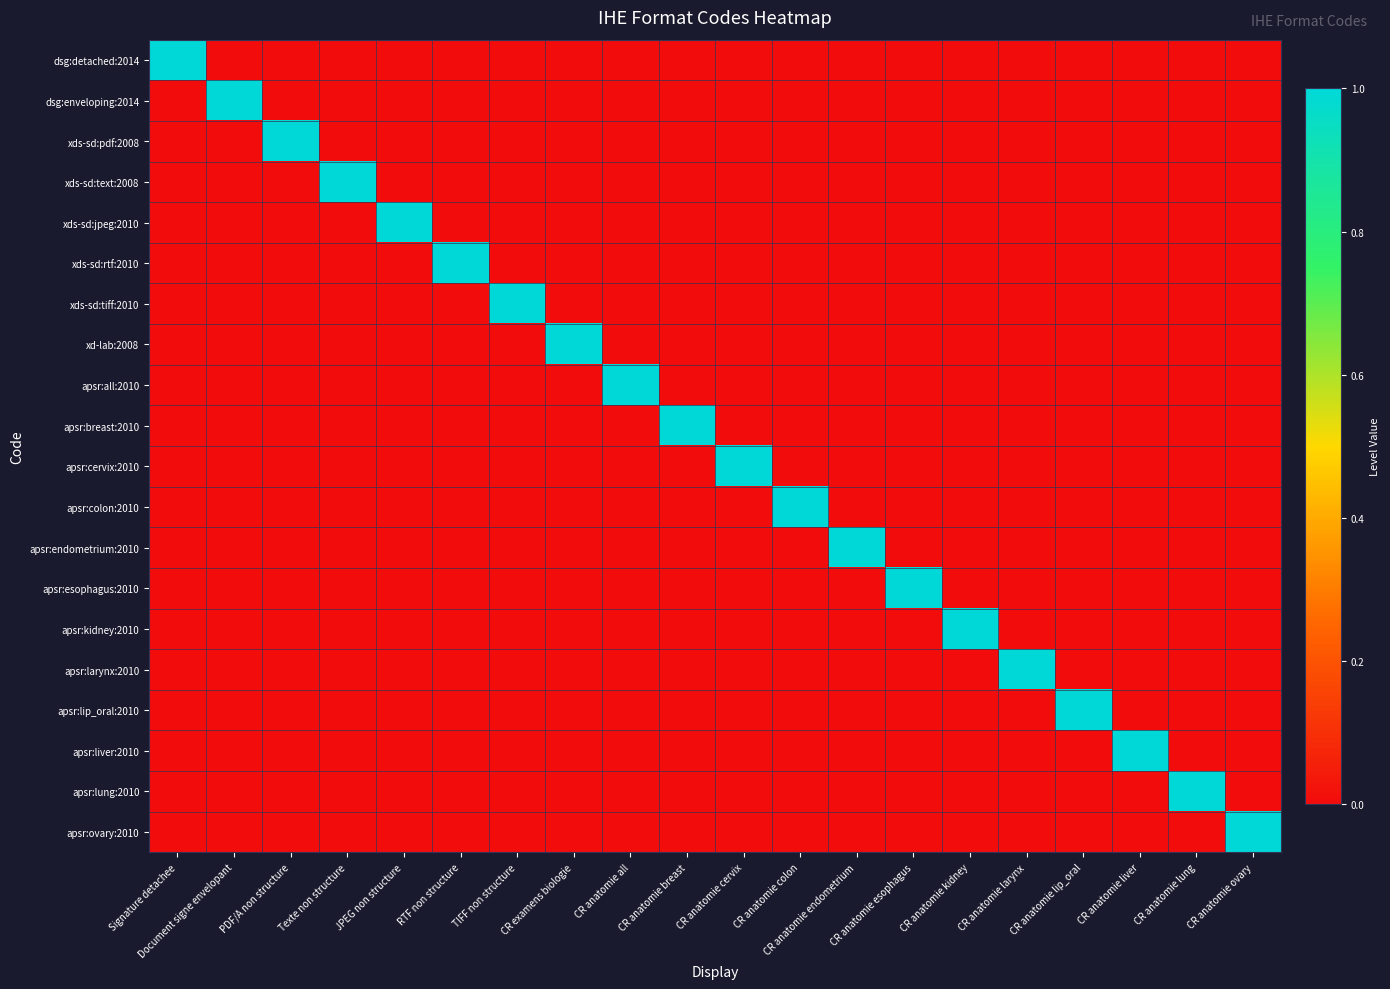

Reading left to right, transcribe all the data shown in this chart.

dsg:detached:2014: Signature detachee=1	Document signe envelopant=0	PDF/A non structure=0	Texte non structure=0	JPEG non structure=0	RTF non structure=0	TIFF non structure=0	CR examens biologie=0	CR anatomie all=0	CR anatomie breast=0	CR anatomie cervix=0	CR anatomie colon=0	CR anatomie endometrium=0	CR anatomie esophagus=0	CR anatomie kidney=0	CR anatomie larynx=0	CR anatomie lip_oral=0	CR anatomie liver=0	CR anatomie lung=0	CR anatomie ovary=0
dsg:enveloping:2014: Signature detachee=0	Document signe envelopant=1	PDF/A non structure=0	Texte non structure=0	JPEG non structure=0	RTF non structure=0	TIFF non structure=0	CR examens biologie=0	CR anatomie all=0	CR anatomie breast=0	CR anatomie cervix=0	CR anatomie colon=0	CR anatomie endometrium=0	CR anatomie esophagus=0	CR anatomie kidney=0	CR anatomie larynx=0	CR anatomie lip_oral=0	CR anatomie liver=0	CR anatomie lung=0	CR anatomie ovary=0
xds-sd:pdf:2008: Signature detachee=0	Document signe envelopant=0	PDF/A non structure=1	Texte non structure=0	JPEG non structure=0	RTF non structure=0	TIFF non structure=0	CR examens biologie=0	CR anatomie all=0	CR anatomie breast=0	CR anatomie cervix=0	CR anatomie colon=0	CR anatomie endometrium=0	CR anatomie esophagus=0	CR anatomie kidney=0	CR anatomie larynx=0	CR anatomie lip_oral=0	CR anatomie liver=0	CR anatomie lung=0	CR anatomie ovary=0
xds-sd:text:2008: Signature detachee=0	Document signe envelopant=0	PDF/A non structure=0	Texte non structure=1	JPEG non structure=0	RTF non structure=0	TIFF non structure=0	CR examens biologie=0	CR anatomie all=0	CR anatomie breast=0	CR anatomie cervix=0	CR anatomie colon=0	CR anatomie endometrium=0	CR anatomie esophagus=0	CR anatomie kidney=0	CR anatomie larynx=0	CR anatomie lip_oral=0	CR anatomie liver=0	CR anatomie lung=0	CR anatomie ovary=0
xds-sd:jpeg:2010: Signature detachee=0	Document signe envelopant=0	PDF/A non structure=0	Texte non structure=0	JPEG non structure=1	RTF non structure=0	TIFF non structure=0	CR examens biologie=0	CR anatomie all=0	CR anatomie breast=0	CR anatomie cervix=0	CR anatomie colon=0	CR anatomie endometrium=0	CR anatomie esophagus=0	CR anatomie kidney=0	CR anatomie larynx=0	CR anatomie lip_oral=0	CR anatomie liver=0	CR anatomie lung=0	CR anatomie ovary=0
xds-sd:rtf:2010: Signature detachee=0	Document signe envelopant=0	PDF/A non structure=0	Texte non structure=0	JPEG non structure=0	RTF non structure=1	TIFF non structure=0	CR examens biologie=0	CR anatomie all=0	CR anatomie breast=0	CR anatomie cervix=0	CR anatomie colon=0	CR anatomie endometrium=0	CR anatomie esophagus=0	CR anatomie kidney=0	CR anatomie larynx=0	CR anatomie lip_oral=0	CR anatomie liver=0	CR anatomie lung=0	CR anatomie ovary=0
xds-sd:tiff:2010: Signature detachee=0	Document signe envelopant=0	PDF/A non structure=0	Texte non structure=0	JPEG non structure=0	RTF non structure=0	TIFF non structure=1	CR examens biologie=0	CR anatomie all=0	CR anatomie breast=0	CR anatomie cervix=0	CR anatomie colon=0	CR anatomie endometrium=0	CR anatomie esophagus=0	CR anatomie kidney=0	CR anatomie larynx=0	CR anatomie lip_oral=0	CR anatomie liver=0	CR anatomie lung=0	CR anatomie ovary=0
xd-lab:2008: Signature detachee=0	Document signe envelopant=0	PDF/A non structure=0	Texte non structure=0	JPEG non structure=0	RTF non structure=0	TIFF non structure=0	CR examens biologie=1	CR anatomie all=0	CR anatomie breast=0	CR anatomie cervix=0	CR anatomie colon=0	CR anatomie endometrium=0	CR anatomie esophagus=0	CR anatomie kidney=0	CR anatomie larynx=0	CR anatomie lip_oral=0	CR anatomie liver=0	CR anatomie lung=0	CR anatomie ovary=0
apsr:all:2010: Signature detachee=0	Document signe envelopant=0	PDF/A non structure=0	Texte non structure=0	JPEG non structure=0	RTF non structure=0	TIFF non structure=0	CR examens biologie=0	CR anatomie all=1	CR anatomie breast=0	CR anatomie cervix=0	CR anatomie colon=0	CR anatomie endometrium=0	CR anatomie esophagus=0	CR anatomie kidney=0	CR anatomie larynx=0	CR anatomie lip_oral=0	CR anatomie liver=0	CR anatomie lung=0	CR anatomie ovary=0
apsr:breast:2010: Signature detachee=0	Document signe envelopant=0	PDF/A non structure=0	Texte non structure=0	JPEG non structure=0	RTF non structure=0	TIFF non structure=0	CR examens biologie=0	CR anatomie all=0	CR anatomie breast=1	CR anatomie cervix=0	CR anatomie colon=0	CR anatomie endometrium=0	CR anatomie esophagus=0	CR anatomie kidney=0	CR anatomie larynx=0	CR anatomie lip_oral=0	CR anatomie liver=0	CR anatomie lung=0	CR anatomie ovary=0
apsr:cervix:2010: Signature detachee=0	Document signe envelopant=0	PDF/A non structure=0	Texte non structure=0	JPEG non structure=0	RTF non structure=0	TIFF non structure=0	CR examens biologie=0	CR anatomie all=0	CR anatomie breast=0	CR anatomie cervix=1	CR anatomie colon=0	CR anatomie endometrium=0	CR anatomie esophagus=0	CR anatomie kidney=0	CR anatomie larynx=0	CR anatomie lip_oral=0	CR anatomie liver=0	CR anatomie lung=0	CR anatomie ovary=0
apsr:colon:2010: Signature detachee=0	Document signe envelopant=0	PDF/A non structure=0	Texte non structure=0	JPEG non structure=0	RTF non structure=0	TIFF non structure=0	CR examens biologie=0	CR anatomie all=0	CR anatomie breast=0	CR anatomie cervix=0	CR anatomie colon=1	CR anatomie endometrium=0	CR anatomie esophagus=0	CR anatomie kidney=0	CR anatomie larynx=0	CR anatomie lip_oral=0	CR anatomie liver=0	CR anatomie lung=0	CR anatomie ovary=0
apsr:endometrium:2010: Signature detachee=0	Document signe envelopant=0	PDF/A non structure=0	Texte non structure=0	JPEG non structure=0	RTF non structure=0	TIFF non structure=0	CR examens biologie=0	CR anatomie all=0	CR anatomie breast=0	CR anatomie cervix=0	CR anatomie colon=0	CR anatomie endometrium=1	CR anatomie esophagus=0	CR anatomie kidney=0	CR anatomie larynx=0	CR anatomie lip_oral=0	CR anatomie liver=0	CR anatomie lung=0	CR anatomie ovary=0
apsr:esophagus:2010: Signature detachee=0	Document signe envelopant=0	PDF/A non structure=0	Texte non structure=0	JPEG non structure=0	RTF non structure=0	TIFF non structure=0	CR examens biologie=0	CR anatomie all=0	CR anatomie breast=0	CR anatomie cervix=0	CR anatomie colon=0	CR anatomie endometrium=0	CR anatomie esophagus=1	CR anatomie kidney=0	CR anatomie larynx=0	CR anatomie lip_oral=0	CR anatomie liver=0	CR anatomie lung=0	CR anatomie ovary=0
apsr:kidney:2010: Signature detachee=0	Document signe envelopant=0	PDF/A non structure=0	Texte non structure=0	JPEG non structure=0	RTF non structure=0	TIFF non structure=0	CR examens biologie=0	CR anatomie all=0	CR anatomie breast=0	CR anatomie cervix=0	CR anatomie colon=0	CR anatomie endometrium=0	CR anatomie esophagus=0	CR anatomie kidney=1	CR anatomie larynx=0	CR anatomie lip_oral=0	CR anatomie liver=0	CR anatomie lung=0	CR anatomie ovary=0
apsr:larynx:2010: Signature detachee=0	Document signe envelopant=0	PDF/A non structure=0	Texte non structure=0	JPEG non structure=0	RTF non structure=0	TIFF non structure=0	CR examens biologie=0	CR anatomie all=0	CR anatomie breast=0	CR anatomie cervix=0	CR anatomie colon=0	CR anatomie endometrium=0	CR anatomie esophagus=0	CR anatomie kidney=0	CR anatomie larynx=1	CR anatomie lip_oral=0	CR anatomie liver=0	CR anatomie lung=0	CR anatomie ovary=0
apsr:lip_oral:2010: Signature detachee=0	Document signe envelopant=0	PDF/A non structure=0	Texte non structure=0	JPEG non structure=0	RTF non structure=0	TIFF non structure=0	CR examens biologie=0	CR anatomie all=0	CR anatomie breast=0	CR anatomie cervix=0	CR anatomie colon=0	CR anatomie endometrium=0	CR anatomie esophagus=0	CR anatomie kidney=0	CR anatomie larynx=0	CR anatomie lip_oral=1	CR anatomie liver=0	CR anatomie lung=0	CR anatomie ovary=0
apsr:liver:2010: Signature detachee=0	Document signe envelopant=0	PDF/A non structure=0	Texte non structure=0	JPEG non structure=0	RTF non structure=0	TIFF non structure=0	CR examens biologie=0	CR anatomie all=0	CR anatomie breast=0	CR anatomie cervix=0	CR anatomie colon=0	CR anatomie endometrium=0	CR anatomie esophagus=0	CR anatomie kidney=0	CR anatomie larynx=0	CR anatomie lip_oral=0	CR anatomie liver=1	CR anatomie lung=0	CR anatomie ovary=0
apsr:lung:2010: Signature detachee=0	Document signe envelopant=0	PDF/A non structure=0	Texte non structure=0	JPEG non structure=0	RTF non structure=0	TIFF non structure=0	CR examens biologie=0	CR anatomie all=0	CR anatomie breast=0	CR anatomie cervix=0	CR anatomie colon=0	CR anatomie endometrium=0	CR anatomie esophagus=0	CR anatomie kidney=0	CR anatomie larynx=0	CR anatomie lip_oral=0	CR anatomie liver=0	CR anatomie lung=1	CR anatomie ovary=0
apsr:ovary:2010: Signature detachee=0	Document signe envelopant=0	PDF/A non structure=0	Texte non structure=0	JPEG non structure=0	RTF non structure=0	TIFF non structure=0	CR examens biologie=0	CR anatomie all=0	CR anatomie breast=0	CR anatomie cervix=0	CR anatomie colon=0	CR anatomie endometrium=0	CR anatomie esophagus=0	CR anatomie kidney=0	CR anatomie larynx=0	CR anatomie lip_oral=0	CR anatomie liver=0	CR anatomie lung=0	CR anatomie ovary=1